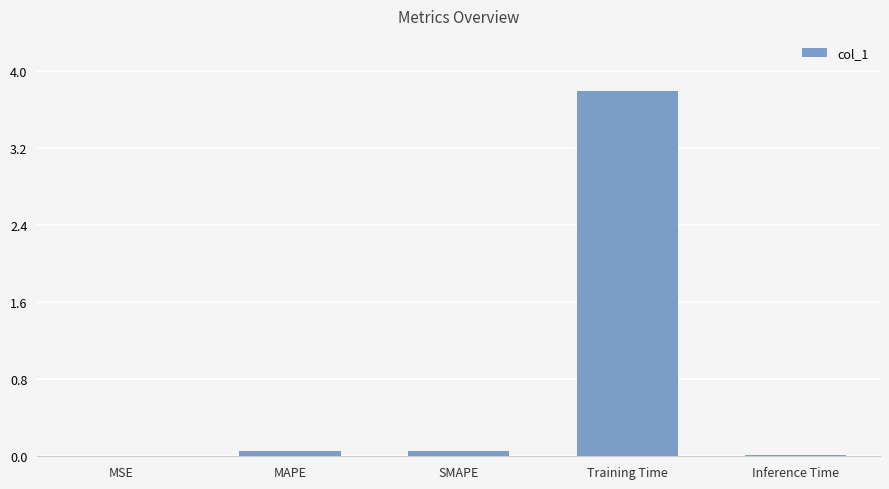

What is the difference between the values at MSE and SMAPE?

0.1